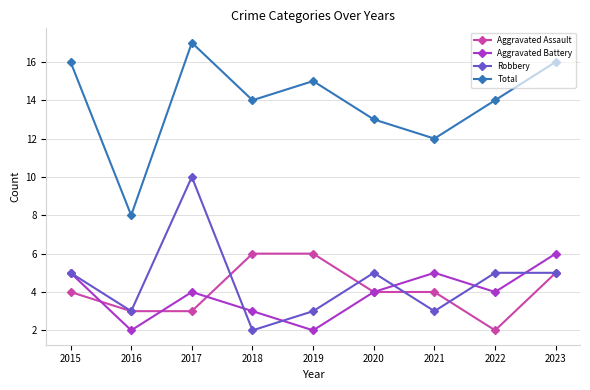

True or false: Robbery and Total intersect in this chart.

False